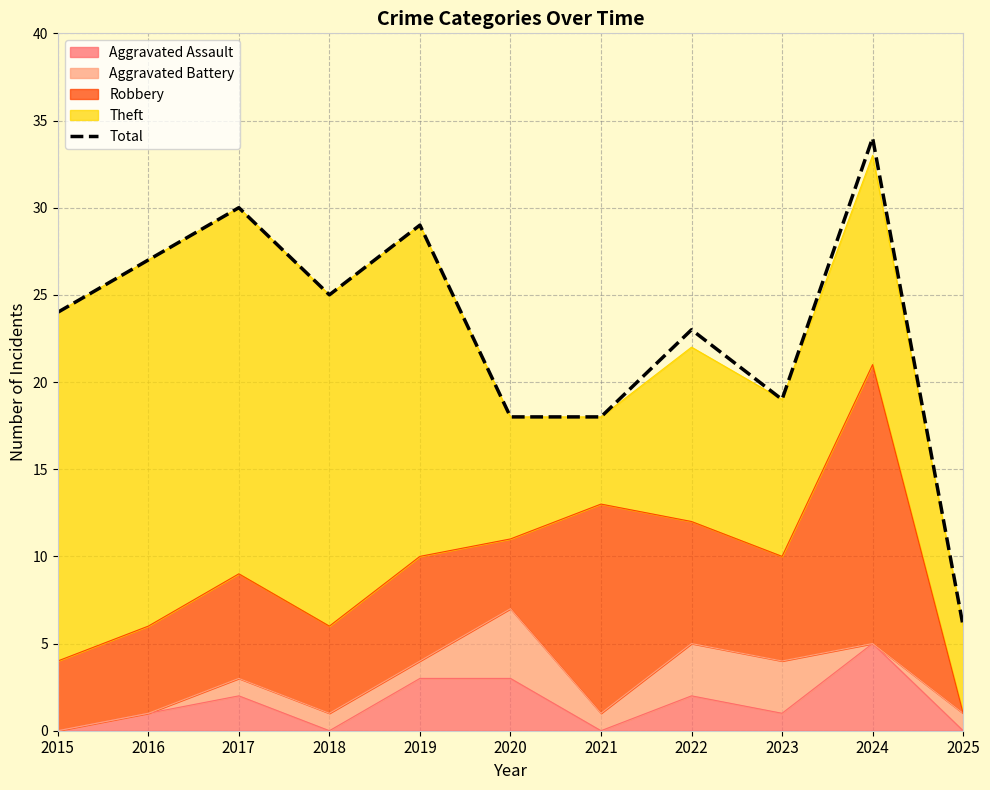

True or false: the data shows 5 at 2023.

False